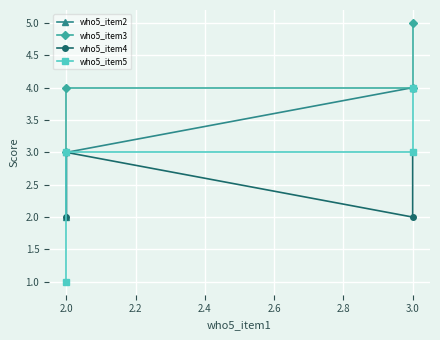

What is the value of the who5_item3 point at the 2nd from the left?

4